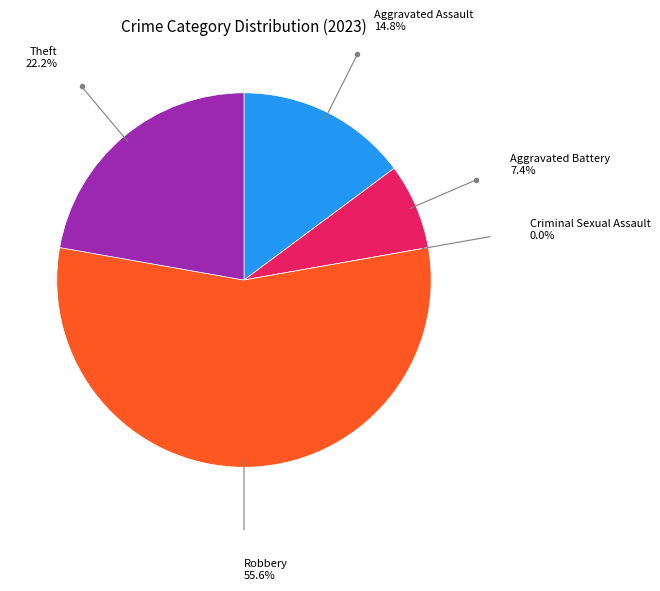

Does any single category account for the majority?

Yes